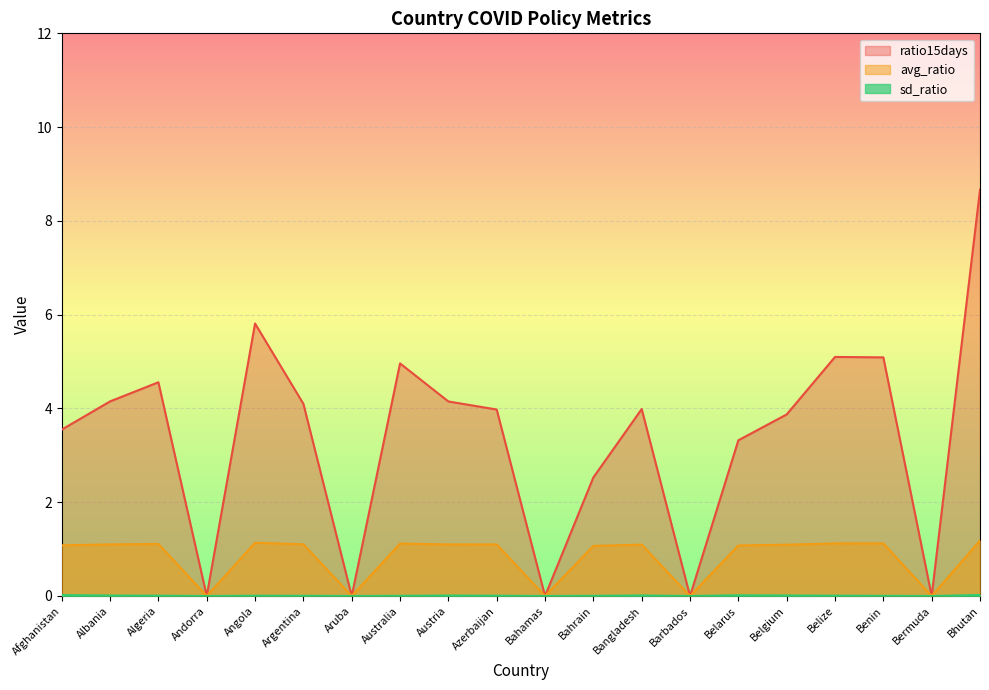

What is the spread (max minus min) of values at Angola?

5.8